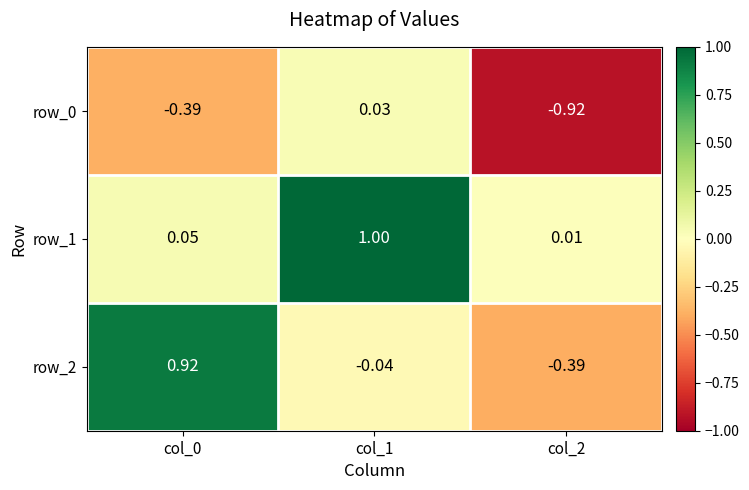

Is the value of row_2 at col_1 greater than the value of row_0 at col_2?

Yes